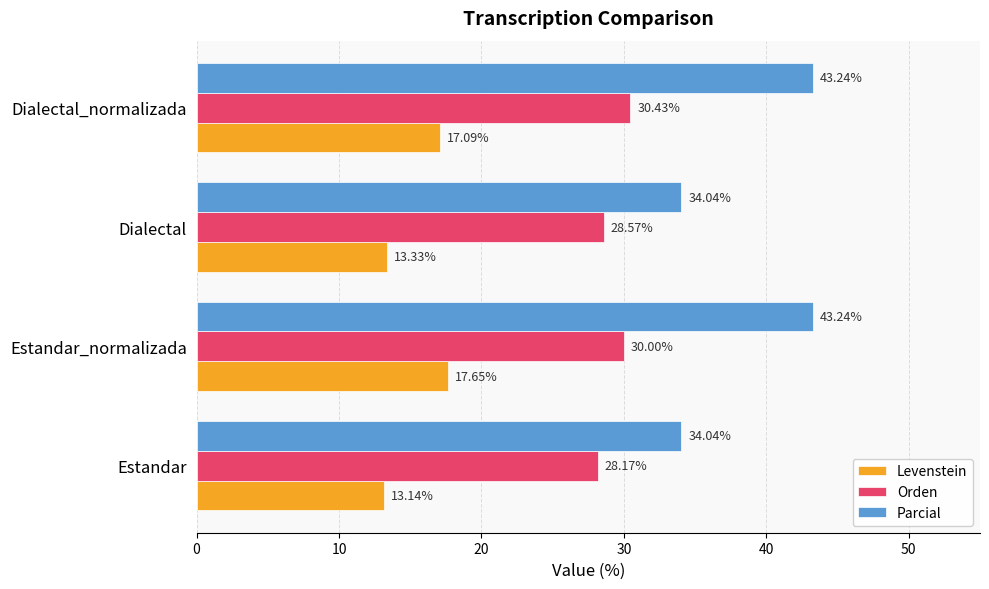

What is the difference between the second highest and minimum values in the Parcial series?

9.2